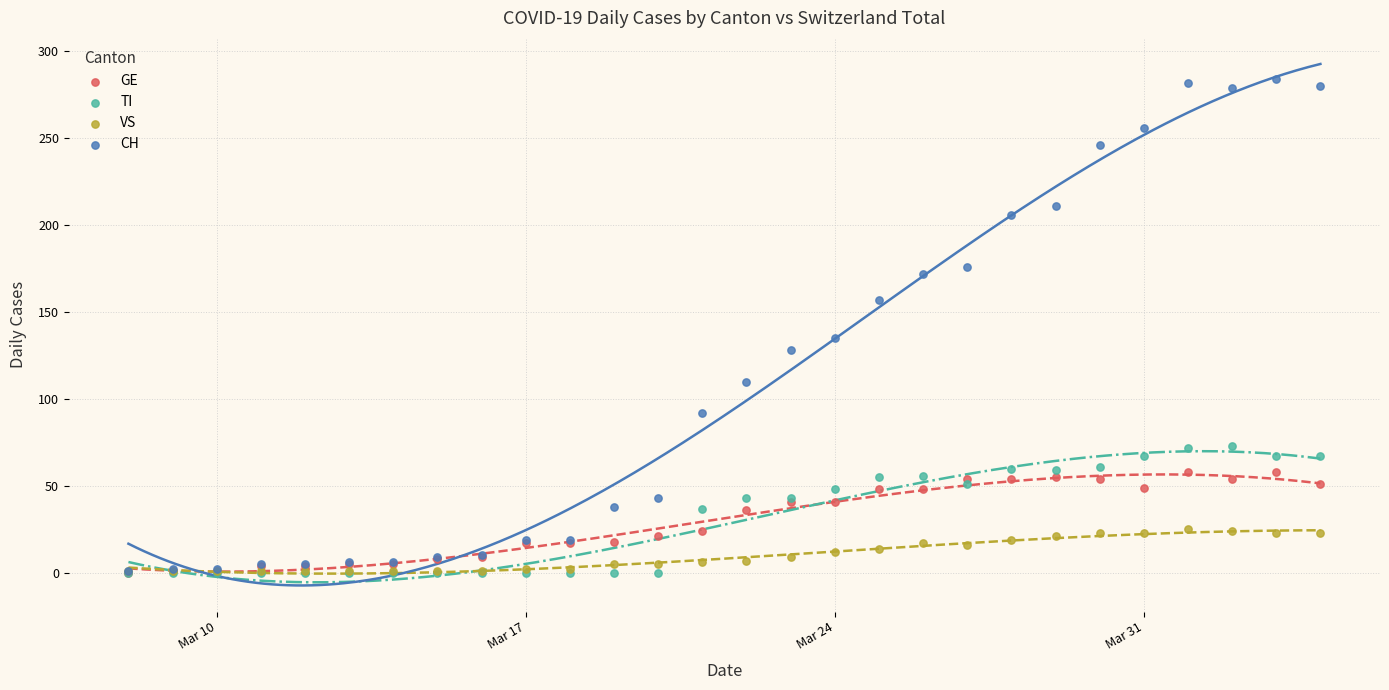

Across all series, what Y value is closest to 142?

135